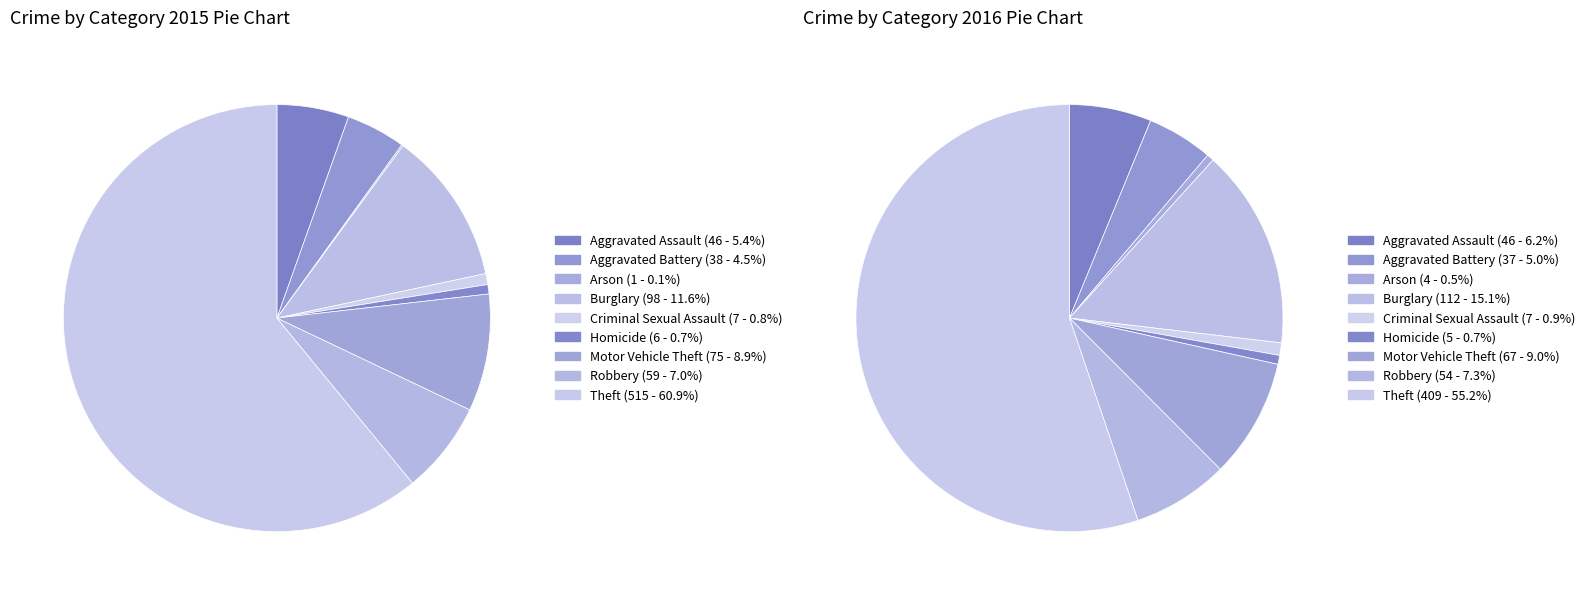

To the nearest percent, what is the difference between the Aggravated Assault and Aggravated Battery slice percentages?

1%